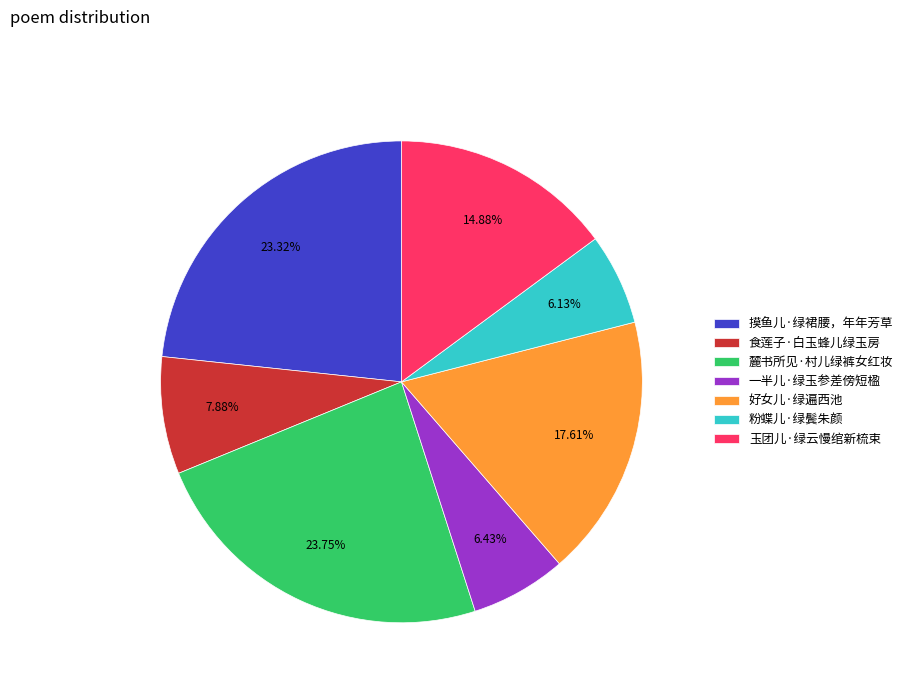

Is there a majority slice in this chart?

No